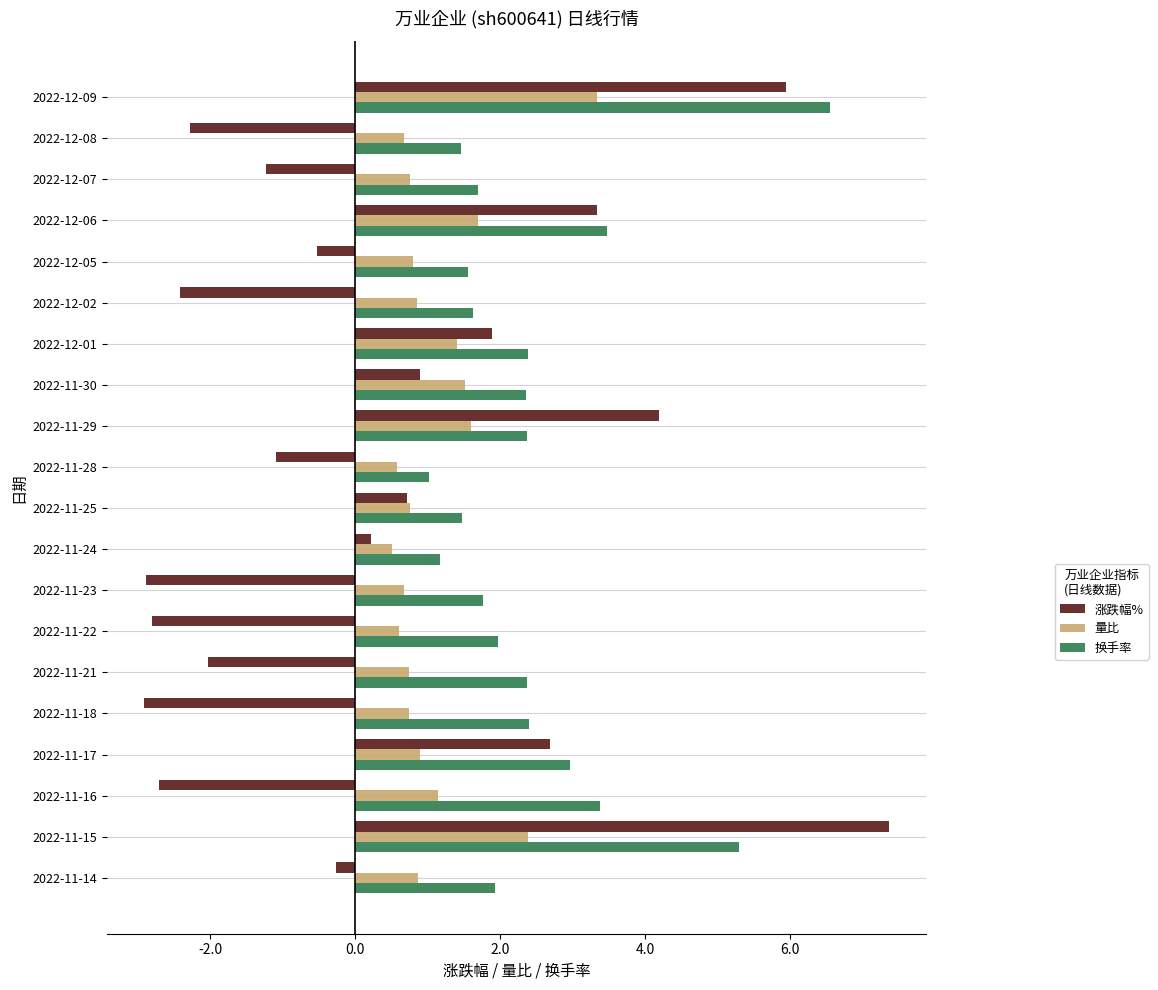

The value of 涨跌幅% at 2022-11-25 is 0.7. True or false?

True